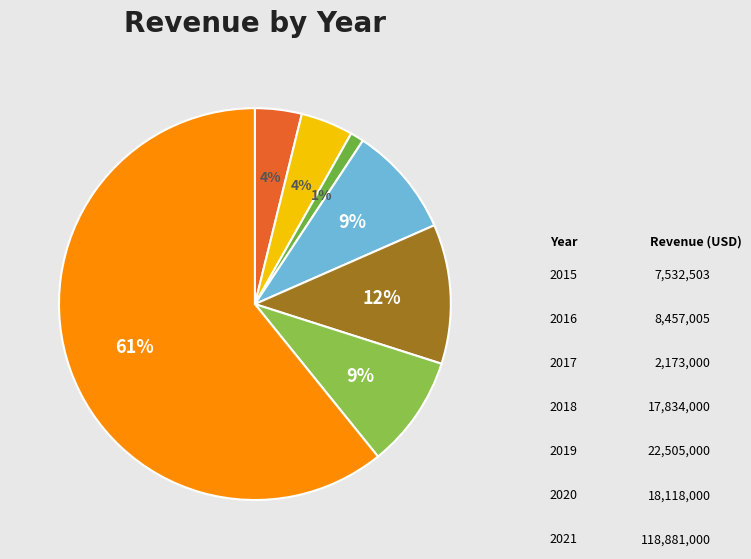

Which slice is the largest?

2021